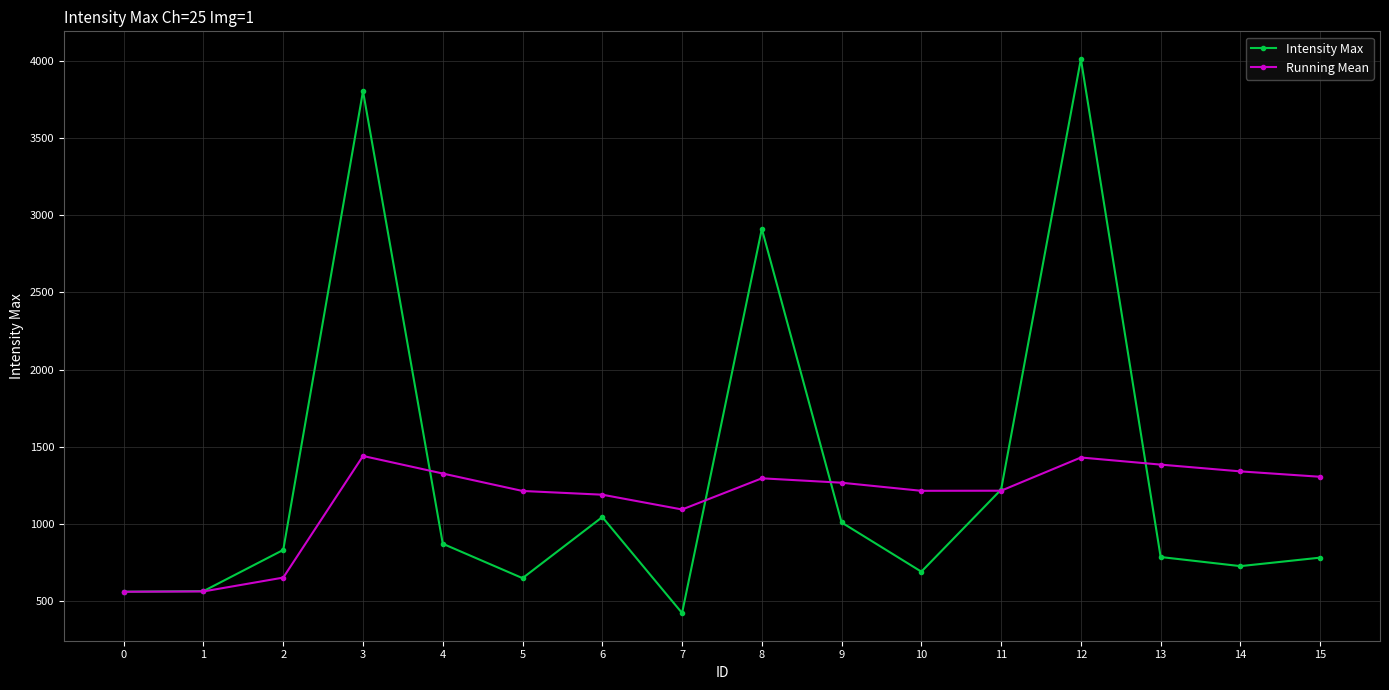

How many categories are shown in the chart?

16